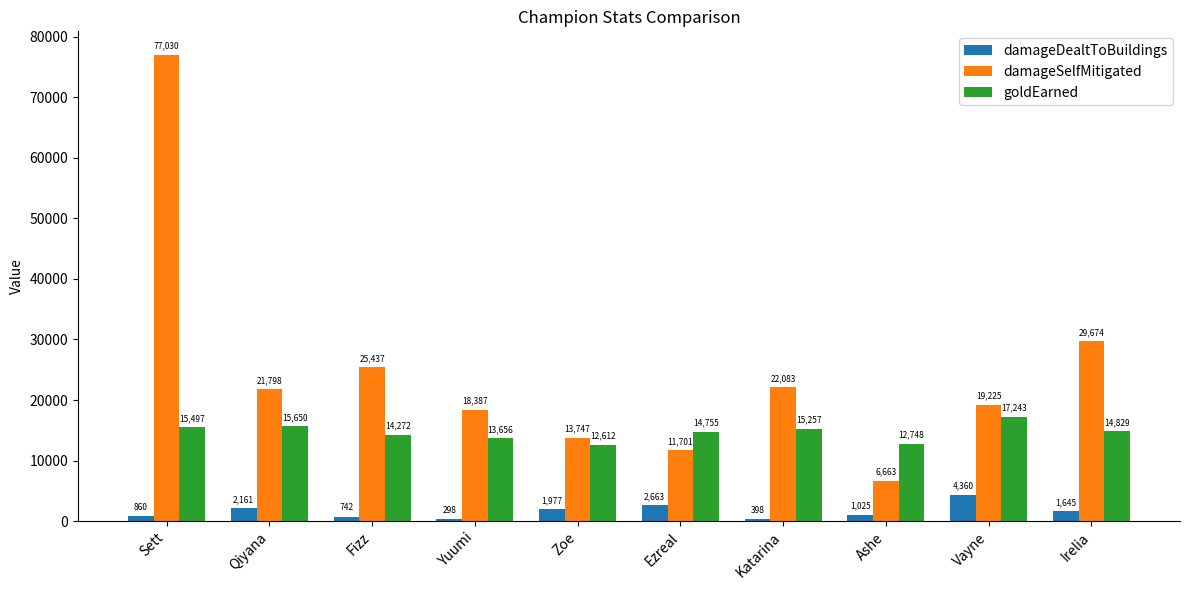

The damageDealtToBuildings series shows 860 at Sett. True or false?

True